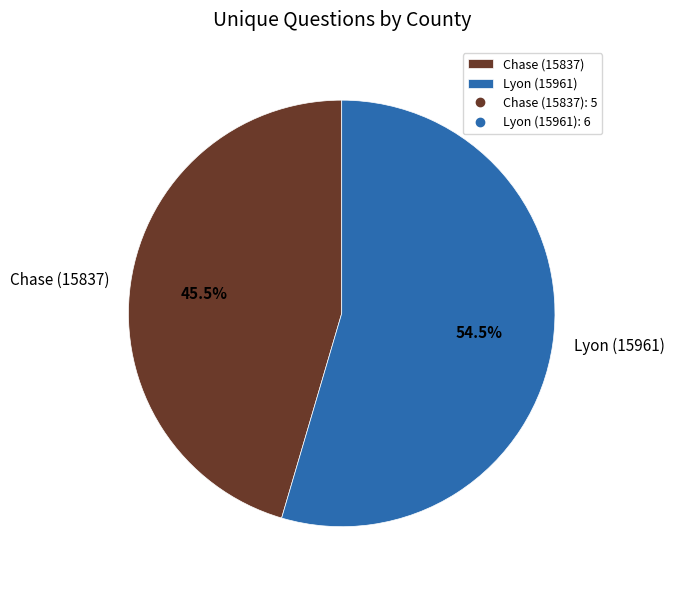

Is there any slice that represents more than half of the pie?

Yes